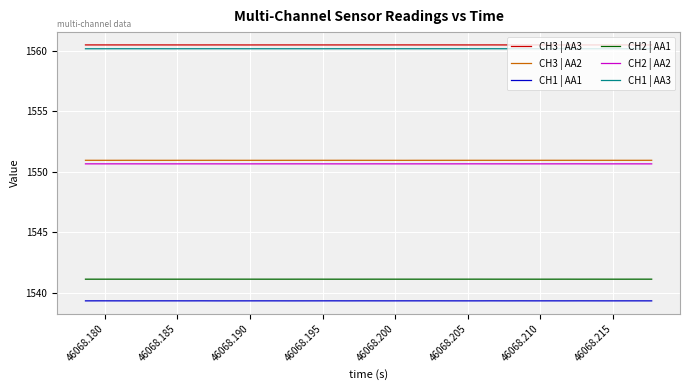

Does the chart have visible grid lines?

Yes